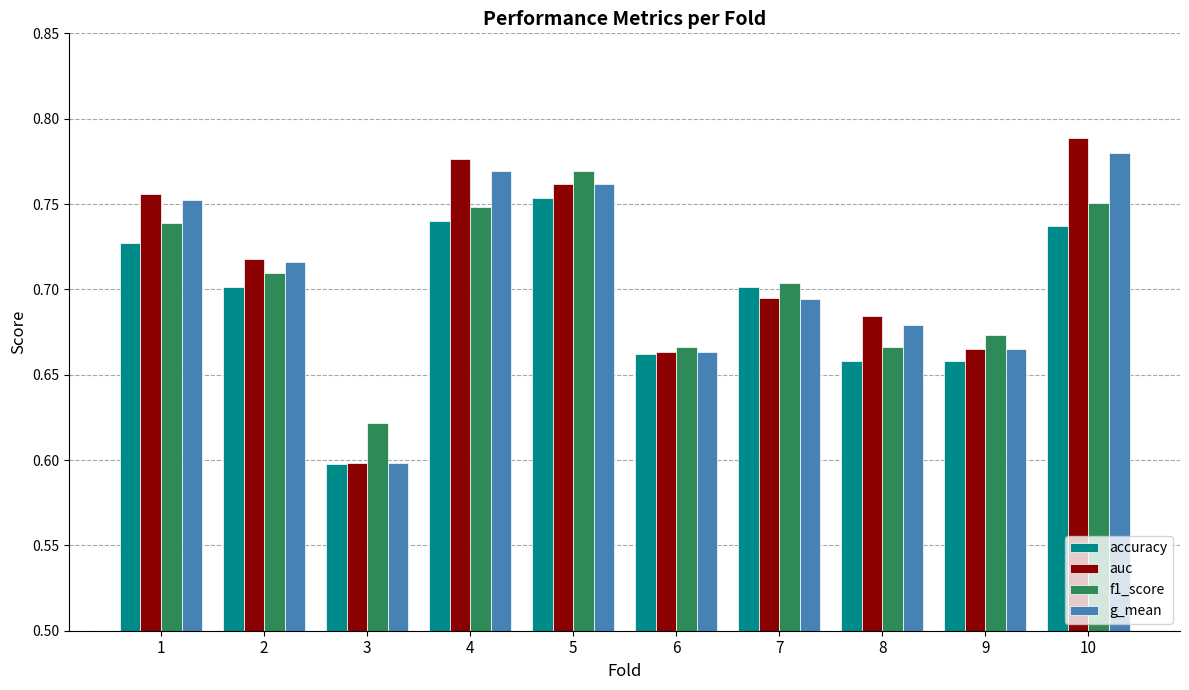

What is the sum of the accuracy values at 5 and 10?

1.5